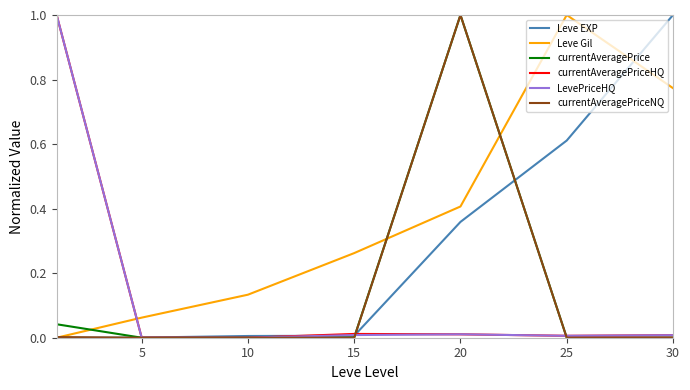

How many lines are shown in the chart?

6